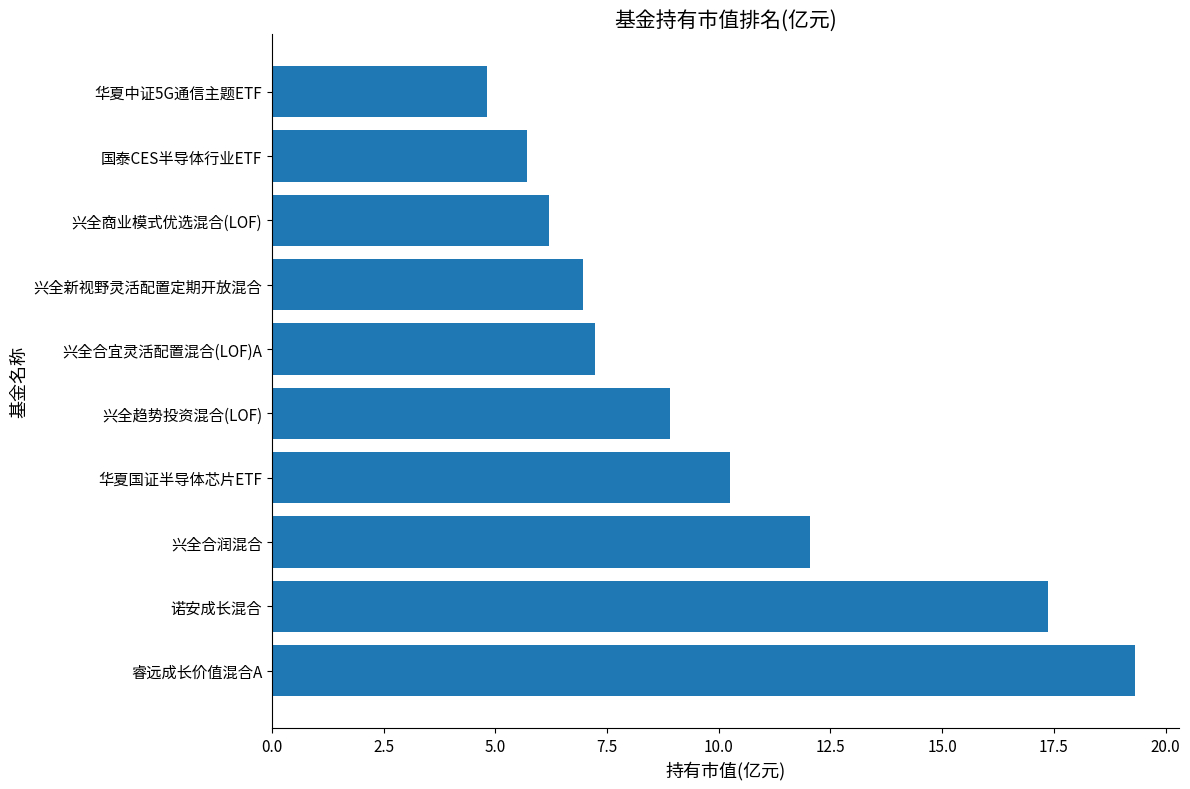

What is the smallest value displayed?

4.8